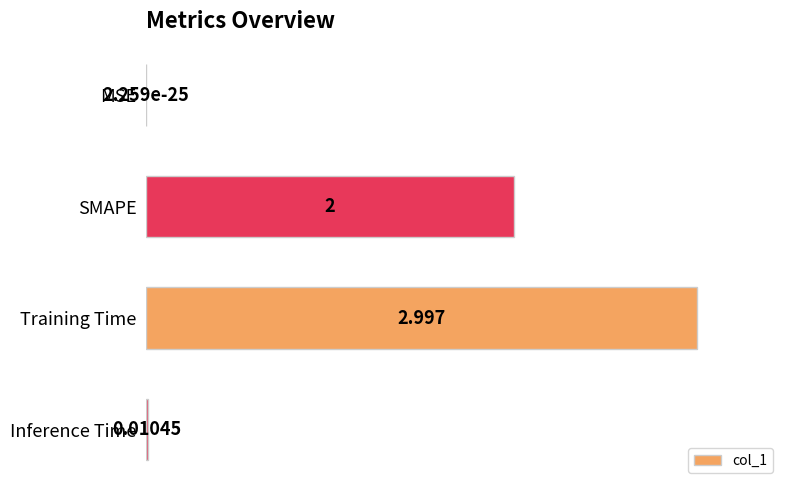

At which label is the value closest to 0?

MSE